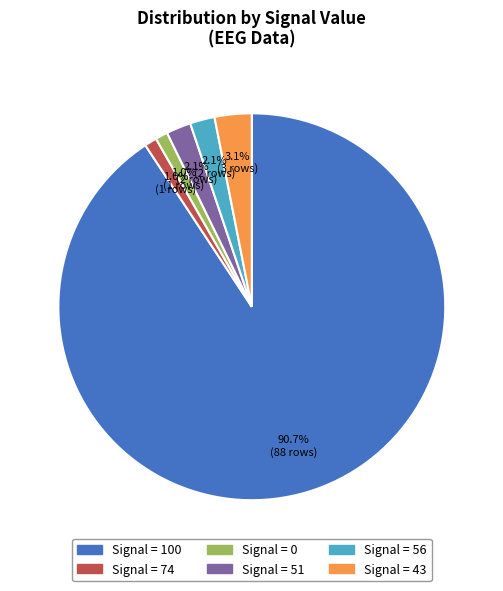

Does any single category account for the majority?

Yes